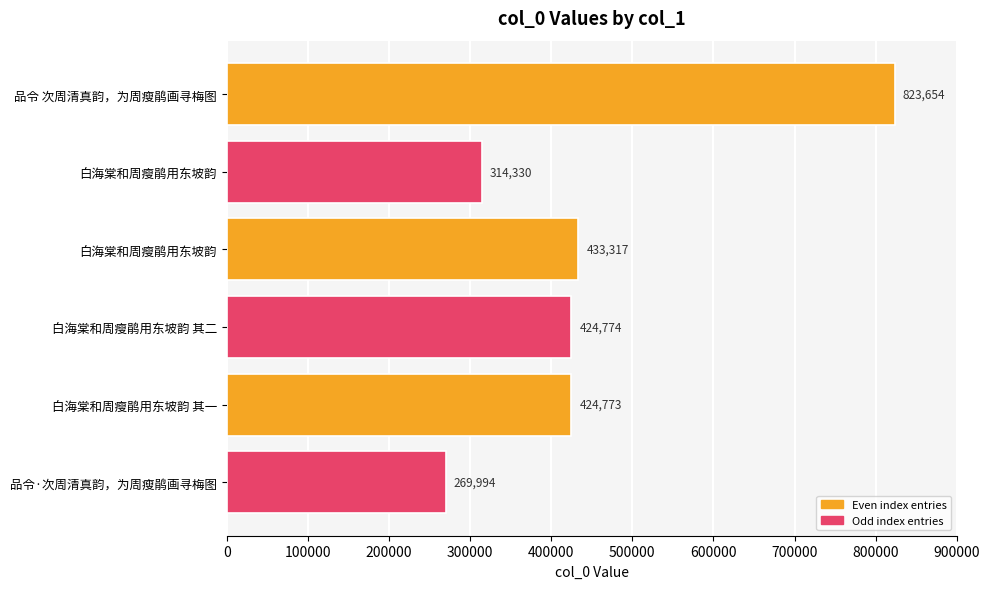

What is the average value?

448474